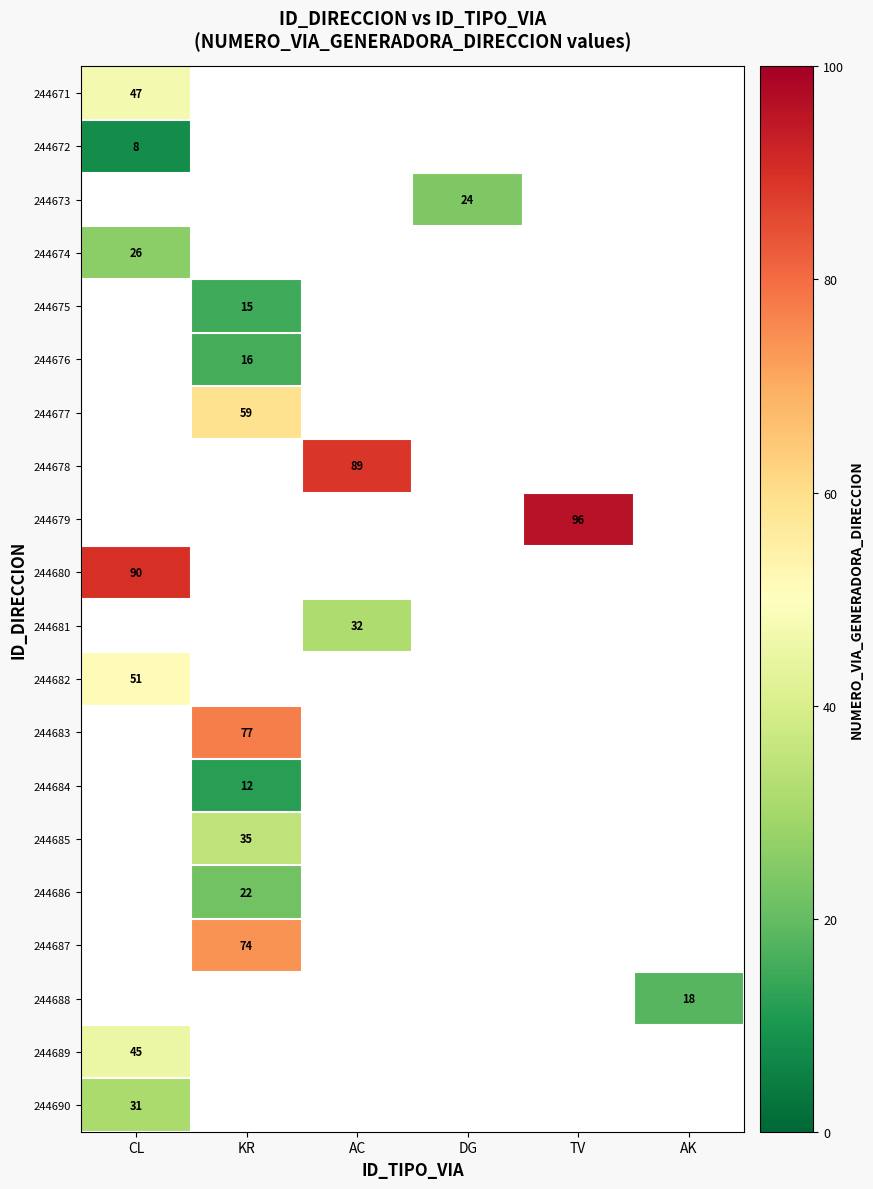

The value of 244672 at CL is 13. True or false?

False